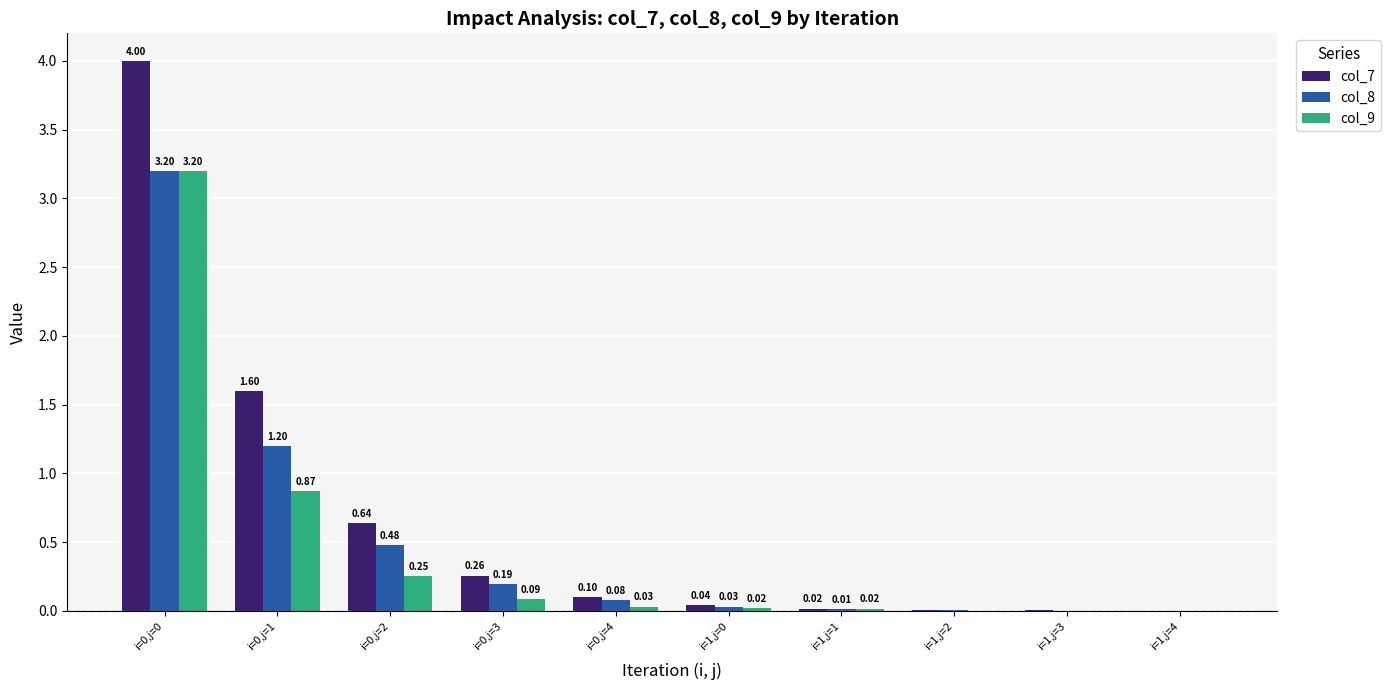

Is the value of col_9 at i=1,j=2 greater than the value of col_7 at i=0,j=1?

No